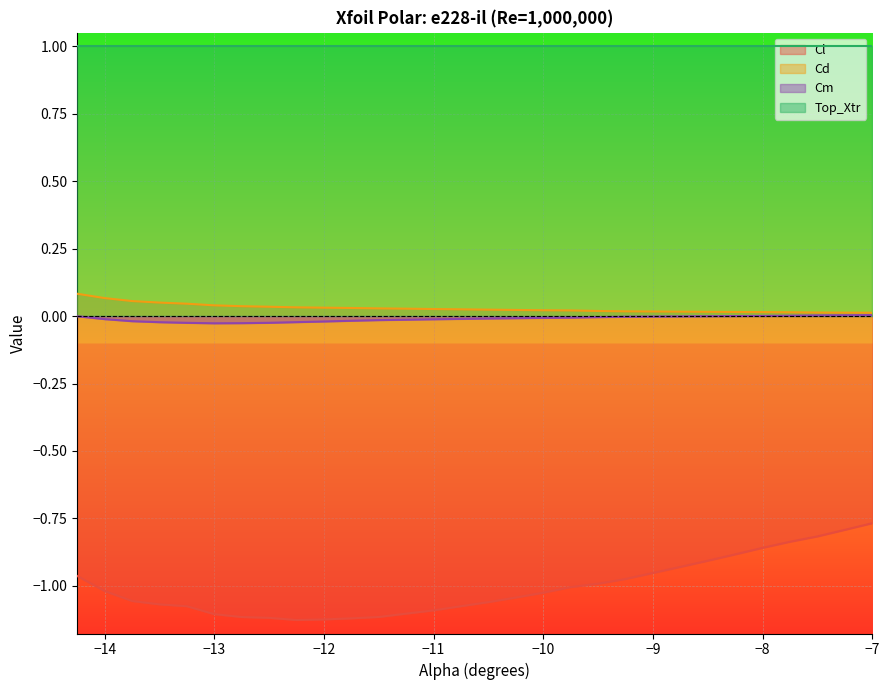

Which series has the largest total across all categories?

Top_Xtr